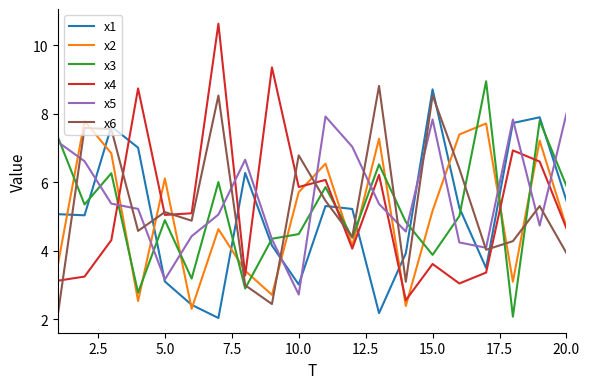

What is the maximum value shown in the chart?

10.6